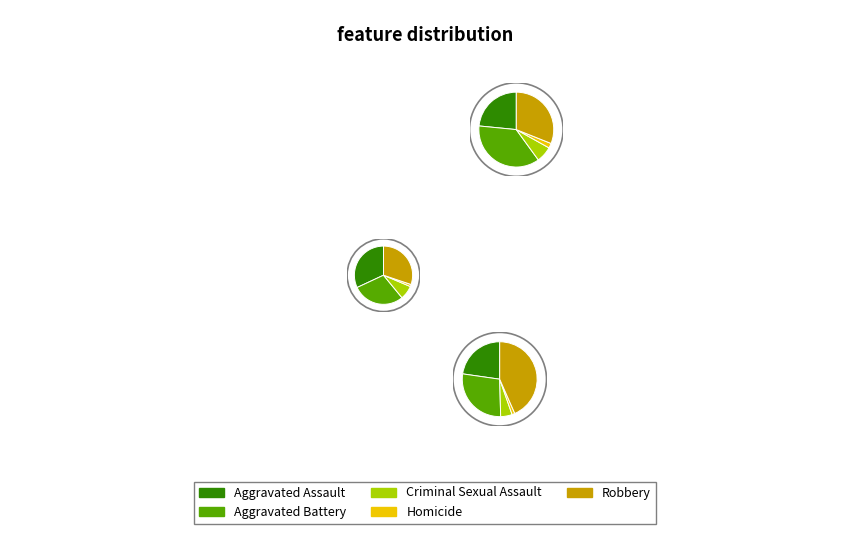

Combined, what portion of the pie is Homicide and Robbery?

33.1%